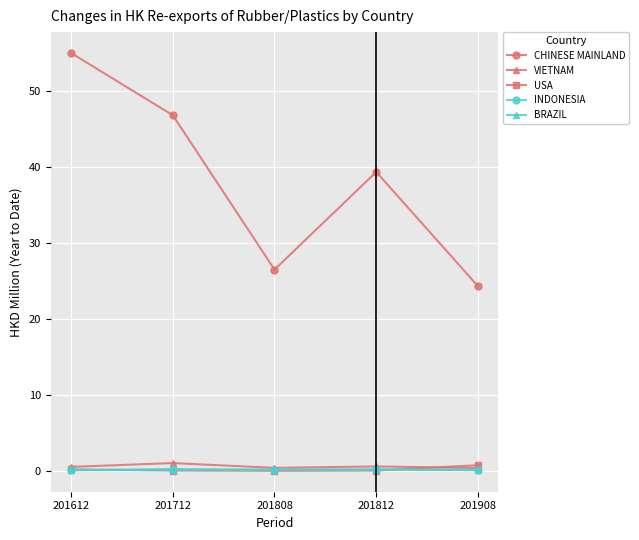

What is the value of the CHINESE MAINLAND point at the 4th from the left?

39.3